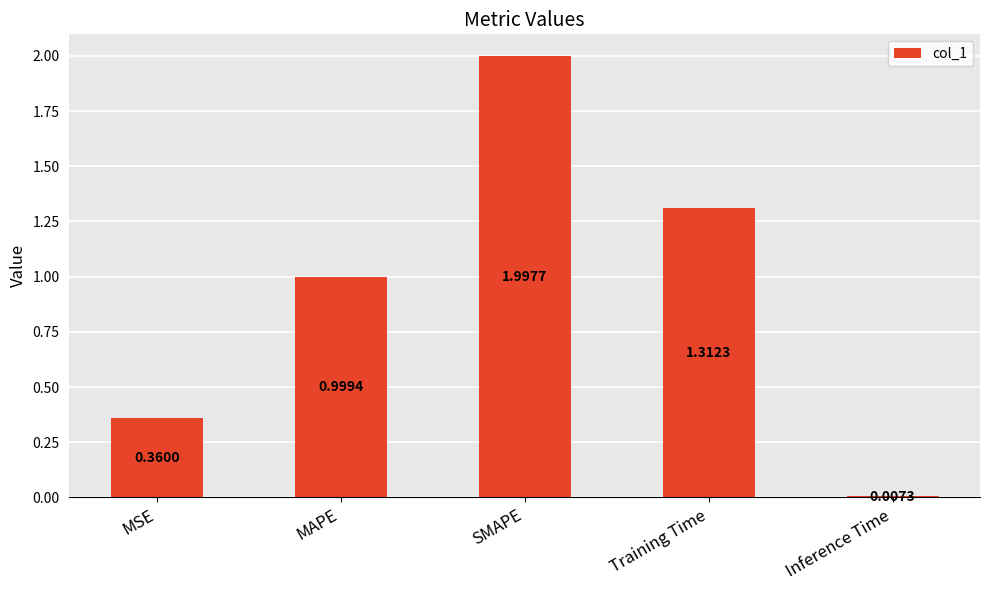

Does the chart contain any negative values?

No